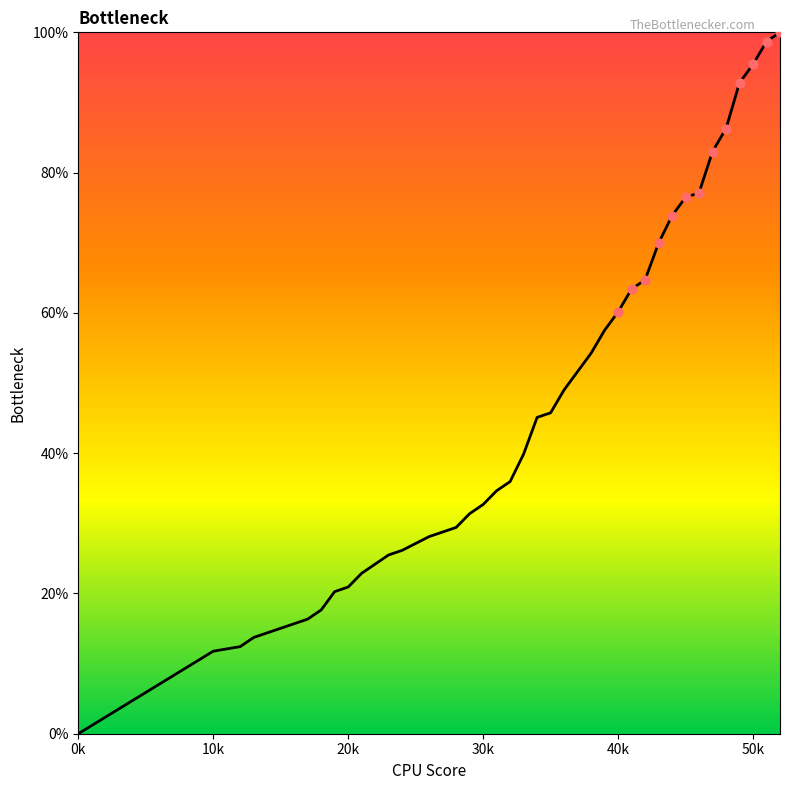

What is the greatest value displayed?

100.0